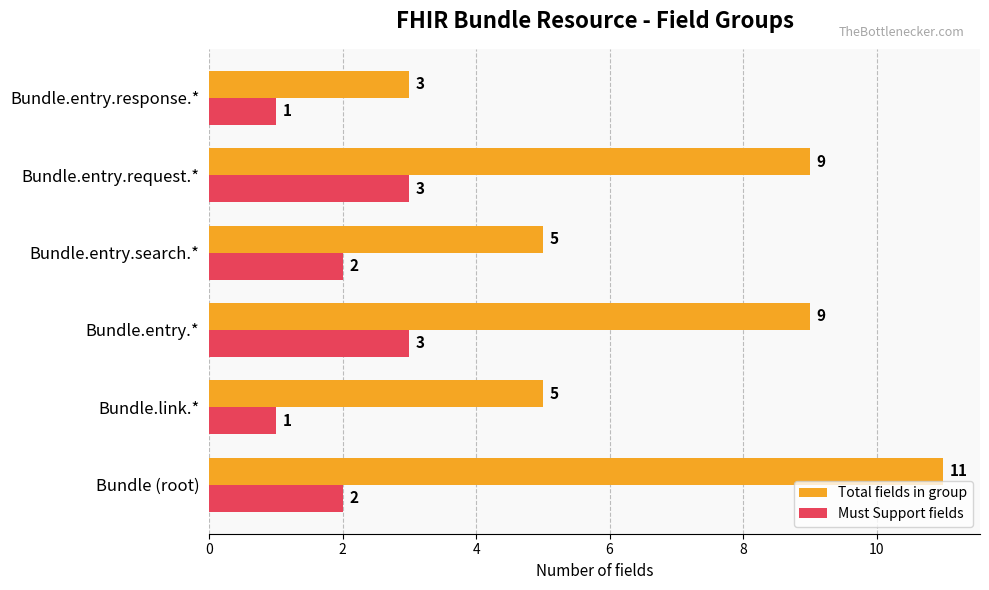

Which series has the largest range (max minus min)?

Total fields in group